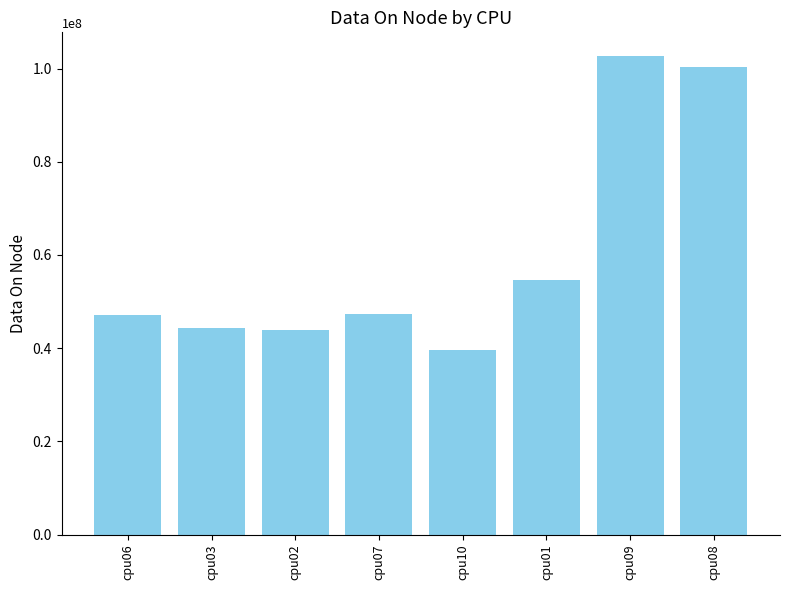

Are the bars horizontal?

No